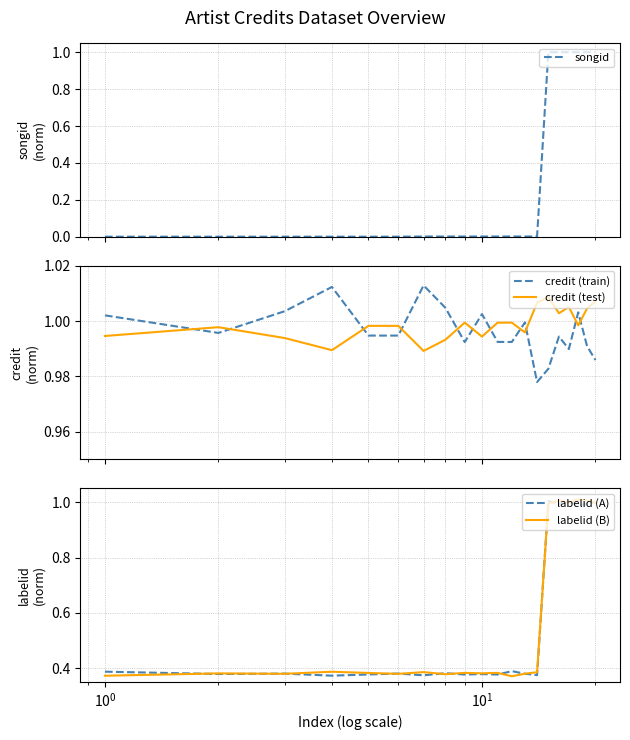

What is the maximum value for songid?

1.0